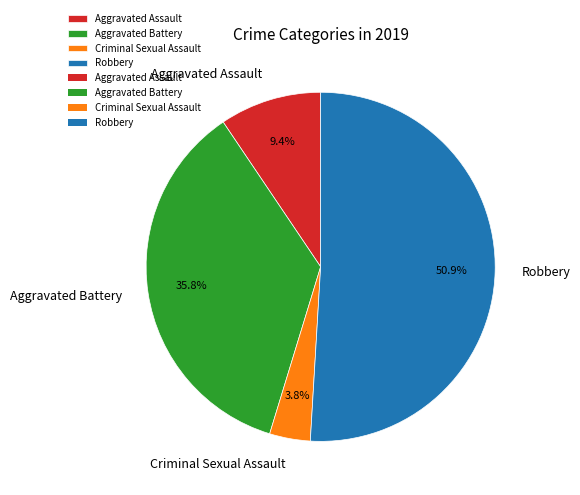

Which slice represents more than half of the pie?

Robbery